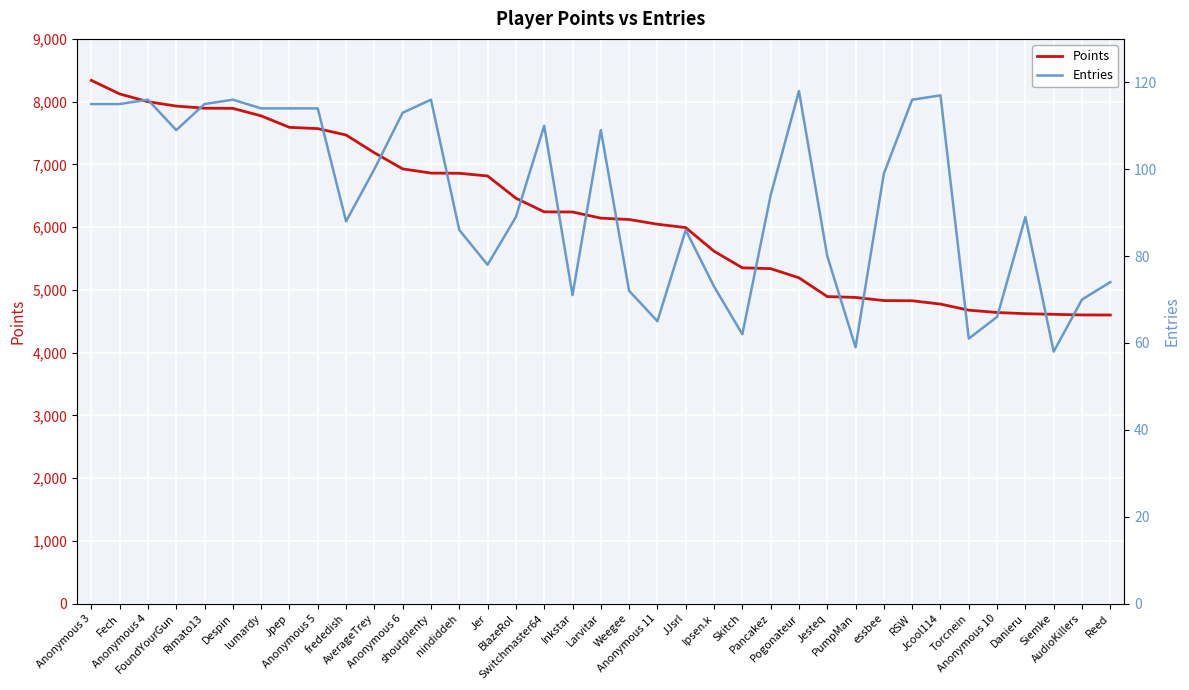

Rank the categories by Points value from highest to lowest.

Anonymous 3, Fech, Anonymous 4, FoundYourGun, Rimato13, Despin, lumardy, Jpep, Anonymous 5, frededish, AverageTrey, Anonymous 6, shoutplenty, nindiddeh, Jer, BlazeRol, Switchmaster64, Inkstar, Larvitar, Weegee, Anonymous 11, JJsrl, Ipsen.k, Skitch, Pancakez, Pogonateur, Jesteq, PumpMan, essbee, RSW, Jcool114, Torcnein, Anonymous 10, Danieru, Siemke, AudioKillers, Reed